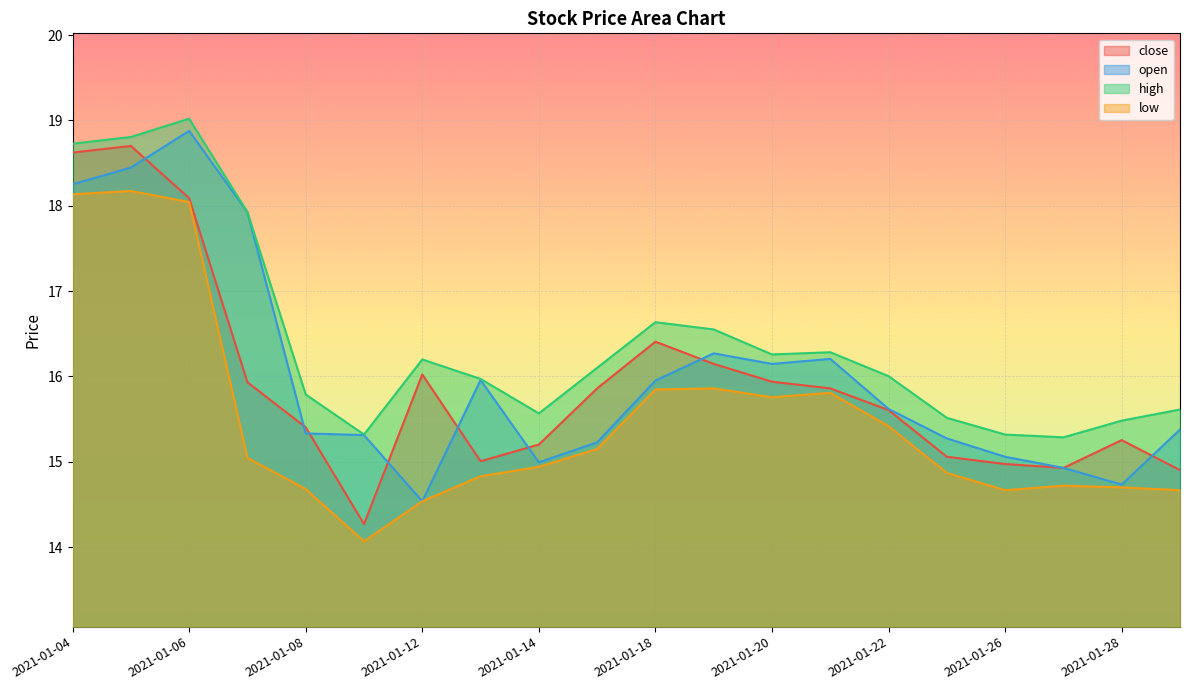

Reading left to right, list all the values displayed in this chart.

close: 2021-01-04=18.6	2021-01-05=18.7	2021-01-06=18.1	2021-01-07=15.9	2021-01-08=15.4	2021-01-11=14.3	2021-01-12=16.0	2021-01-13=15.0	2021-01-14=15.2	2021-01-15=15.9	2021-01-18=16.4	2021-01-19=16.1	2021-01-20=15.9	2021-01-21=15.9	2021-01-22=15.6	2021-01-25=15.1	2021-01-26=15.0	2021-01-27=14.9	2021-01-28=15.3	2021-01-29=14.9
open: 2021-01-04=18.3	2021-01-05=18.4	2021-01-06=18.9	2021-01-07=17.9	2021-01-08=15.3	2021-01-11=15.3	2021-01-12=14.5	2021-01-13=16.0	2021-01-14=15.0	2021-01-15=15.2	2021-01-18=16.0	2021-01-19=16.3	2021-01-20=16.1	2021-01-21=16.2	2021-01-22=15.6	2021-01-25=15.3	2021-01-26=15.1	2021-01-27=14.9	2021-01-28=14.7	2021-01-29=15.4
high: 2021-01-04=18.7	2021-01-05=18.8	2021-01-06=19.0	2021-01-07=17.9	2021-01-08=15.8	2021-01-11=15.3	2021-01-12=16.2	2021-01-13=16.0	2021-01-14=15.6	2021-01-15=16.1	2021-01-18=16.6	2021-01-19=16.6	2021-01-20=16.3	2021-01-21=16.3	2021-01-22=16.0	2021-01-25=15.5	2021-01-26=15.3	2021-01-27=15.3	2021-01-28=15.5	2021-01-29=15.6
low: 2021-01-04=18.1	2021-01-05=18.2	2021-01-06=18.0	2021-01-07=15.0	2021-01-08=14.7	2021-01-11=14.1	2021-01-12=14.5	2021-01-13=14.8	2021-01-14=14.9	2021-01-15=15.1	2021-01-18=15.8	2021-01-19=15.9	2021-01-20=15.8	2021-01-21=15.8	2021-01-22=15.4	2021-01-25=14.9	2021-01-26=14.7	2021-01-27=14.7	2021-01-28=14.7	2021-01-29=14.7